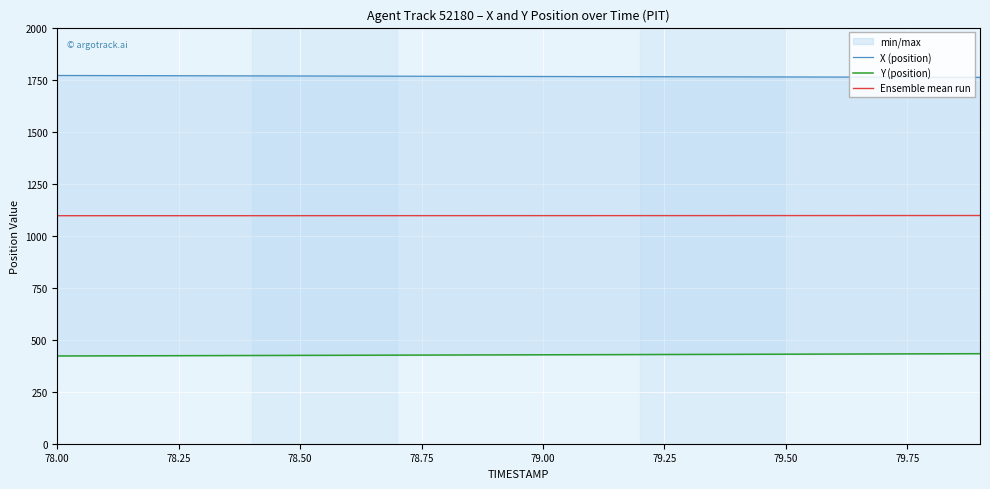

True or false: Y (position) has more than 0 interior local peaks.

False